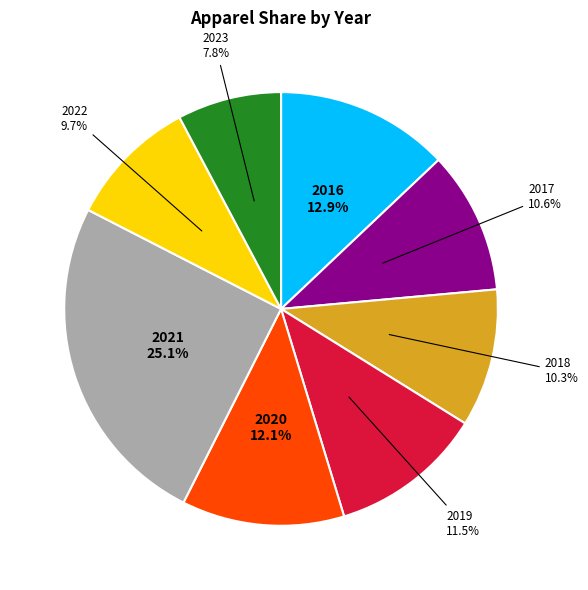

Is there a majority slice in this chart?

No